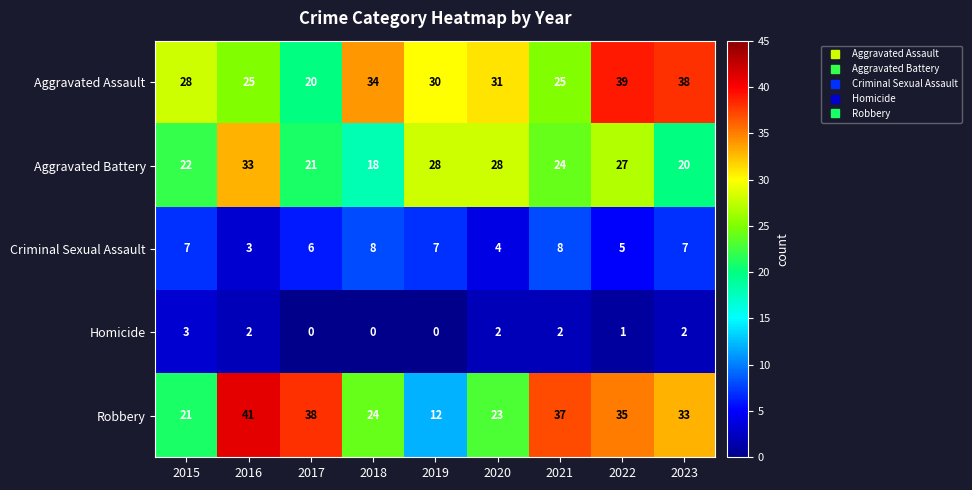

The Homicide series shows 3 at 2016. True or false?

False